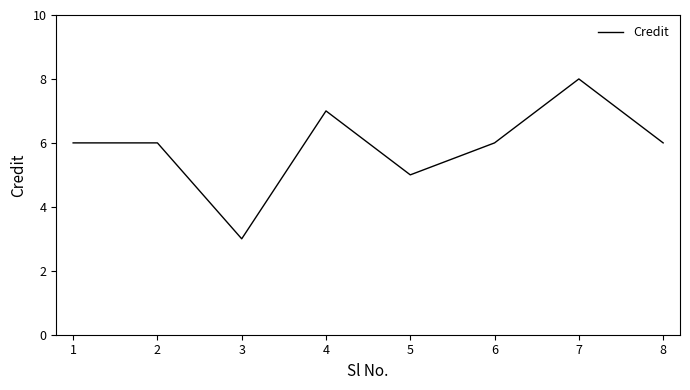

How many lines are shown in the chart?

1